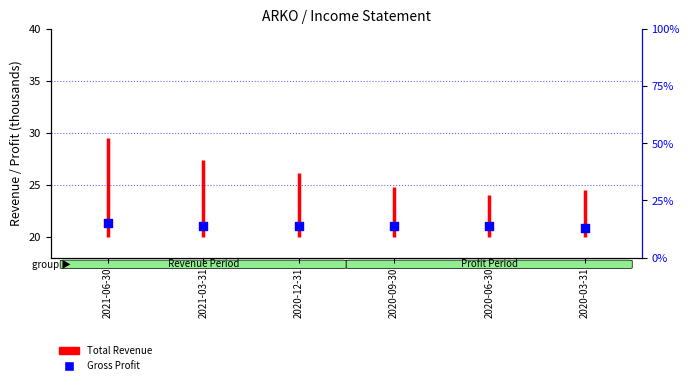

What is the ratio of the value at 2020-03-31 to the value at 2020-09-30?

1.0